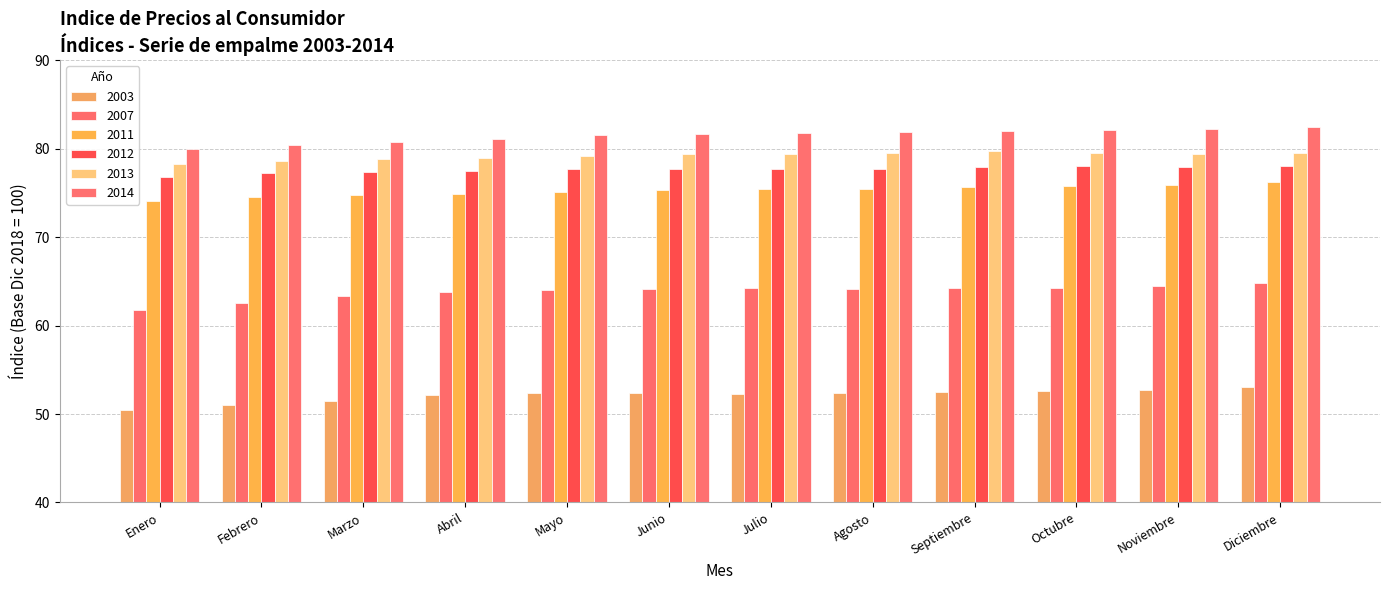

Does the chart contain stacked bars?

No